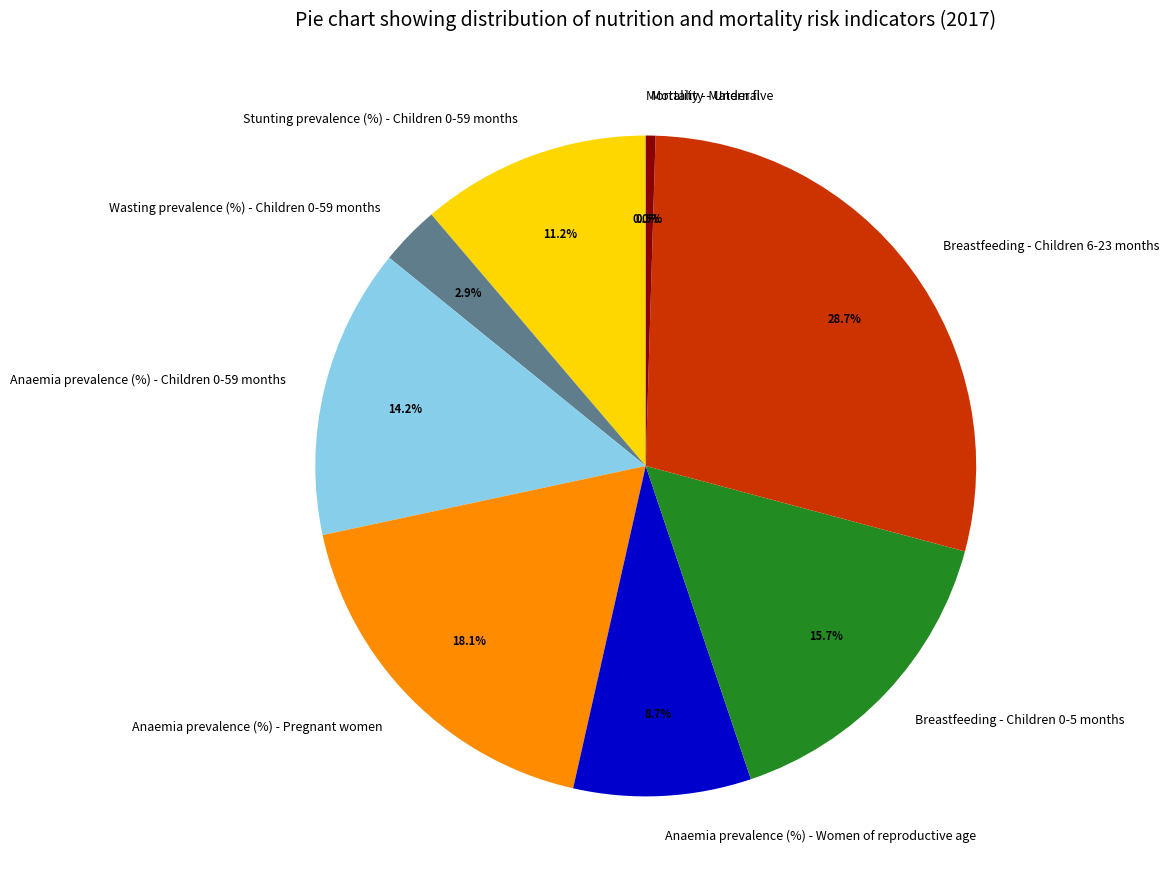

To the nearest percent, what is the difference between the Wasting prevalence (%) - Children 0-59 months and Anaemia prevalence (%) - Children 0-59 months slice percentages?

11%